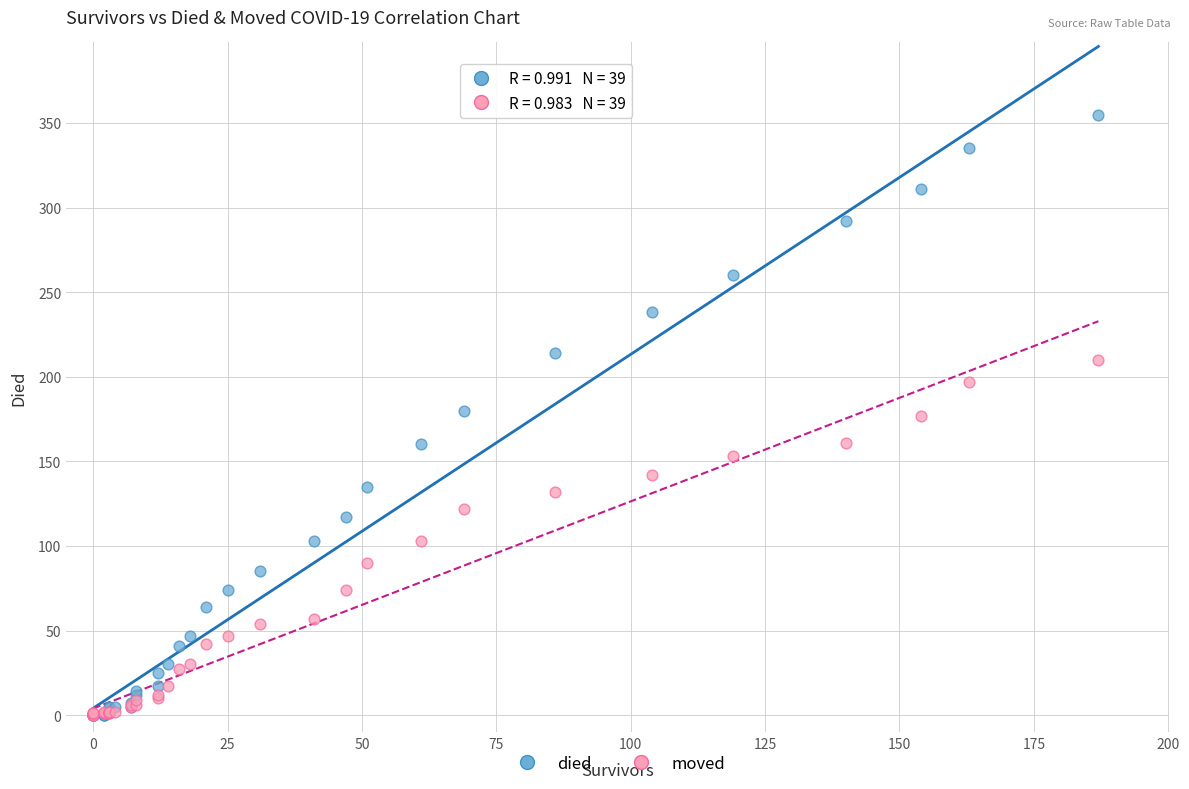

Which series has the largest Y range (max minus min)?

died